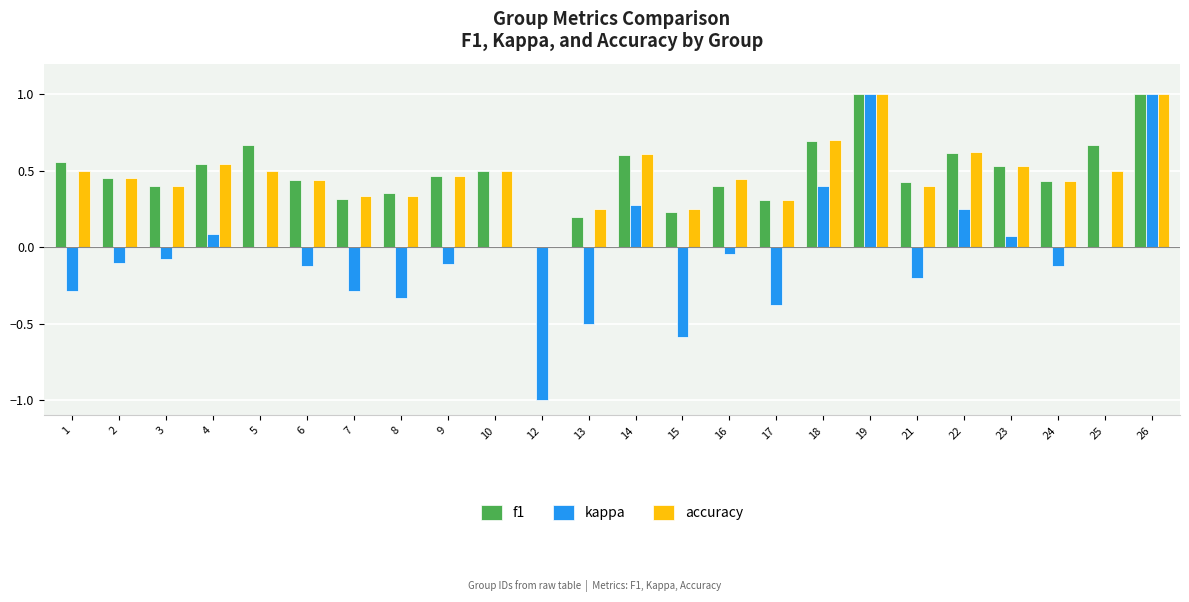

Is the value of kappa at 6 greater than the value of accuracy at 12?

No